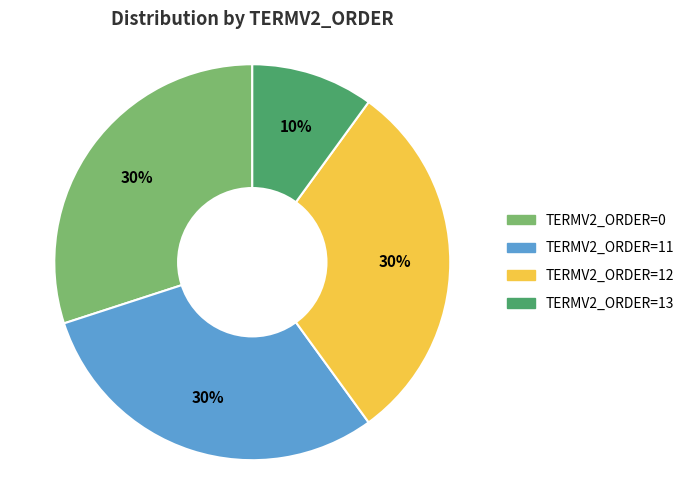

Is there any slice that represents more than half of the pie?

No